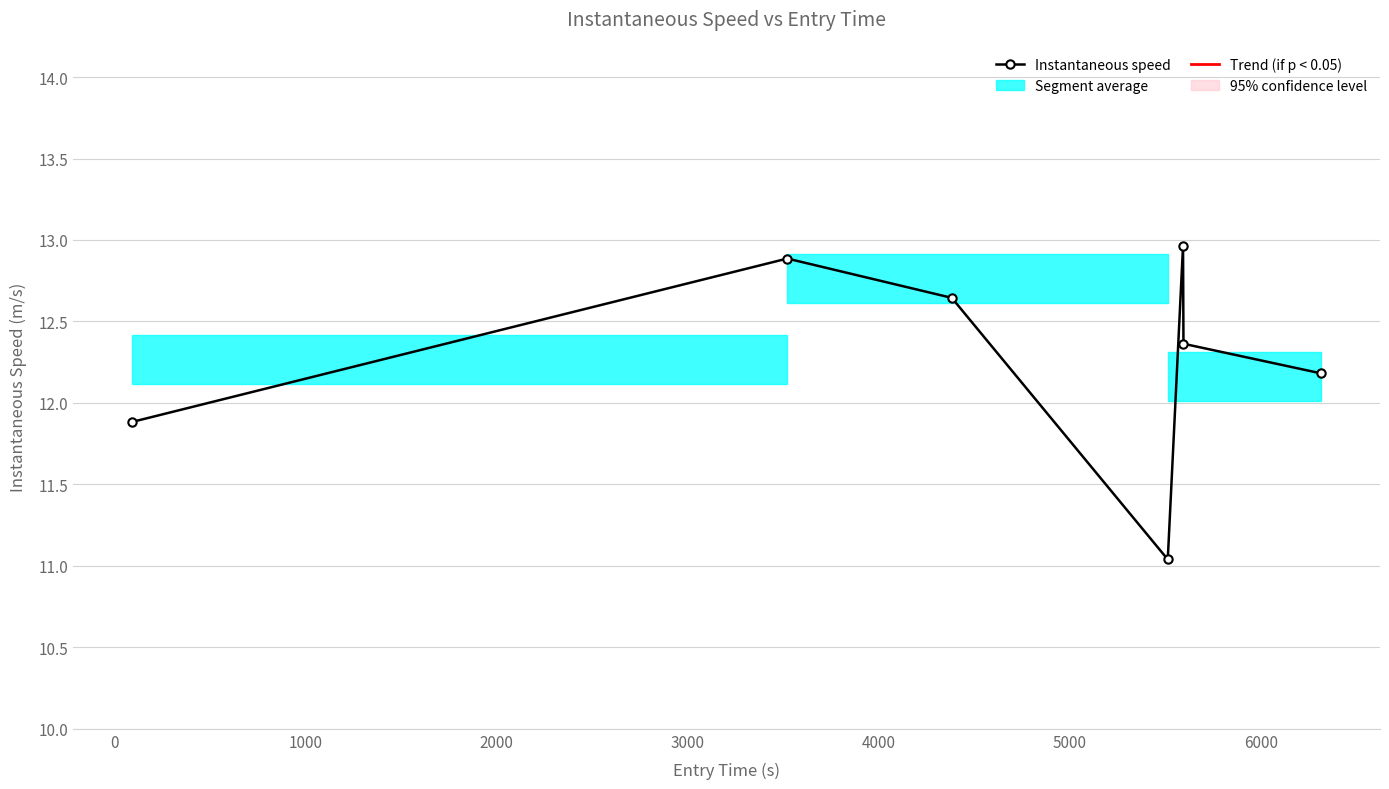

What is the average value?

12.3